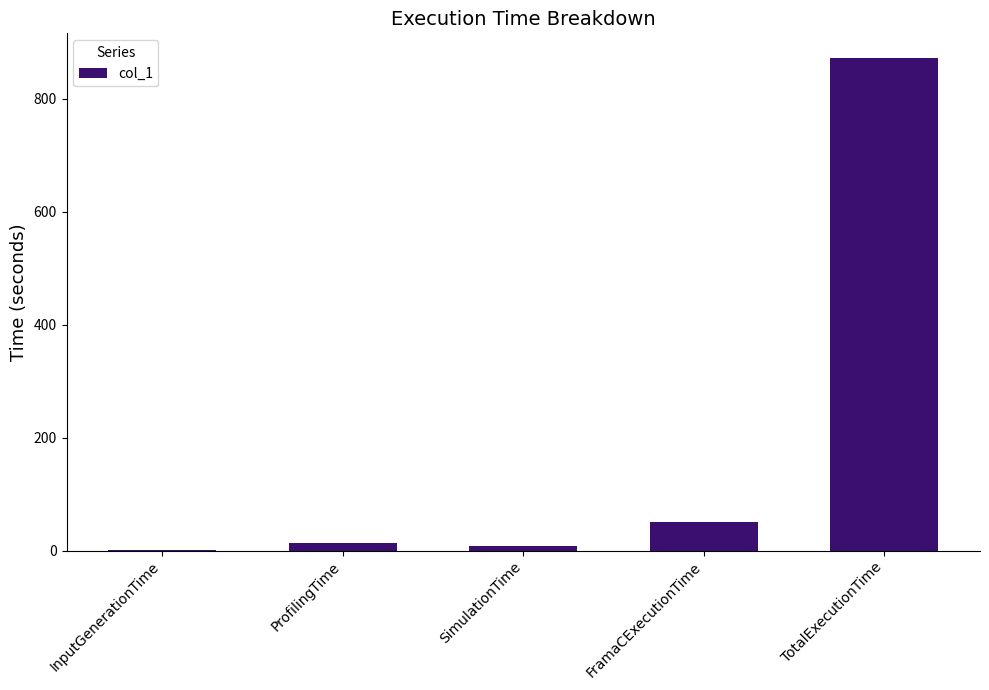

Reading left to right, extract all data points from this chart.

0.1	12.9	8.0	49.9	872.4